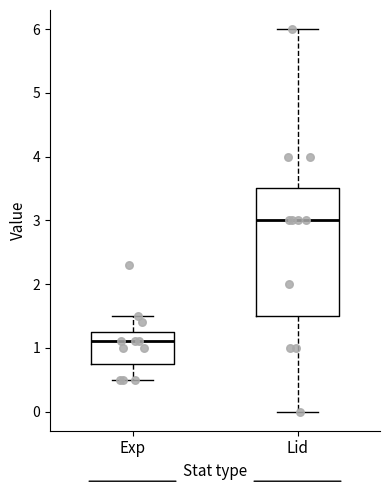

Which box is the tallest, from its lower edge to its upper edge?

Lid